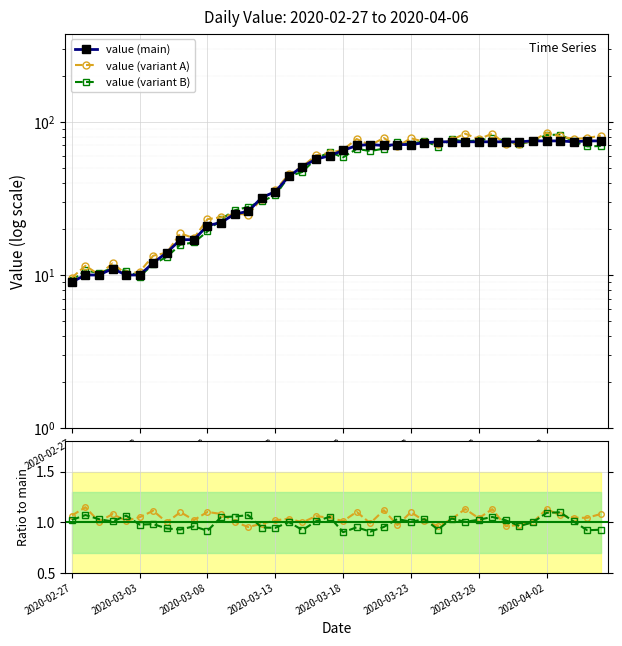

Between 37 and 16, which is larger?

37